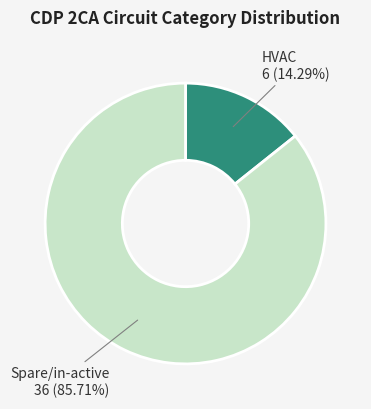

Combined, do HVAC and Spare/in-active account for over 50%?

Yes